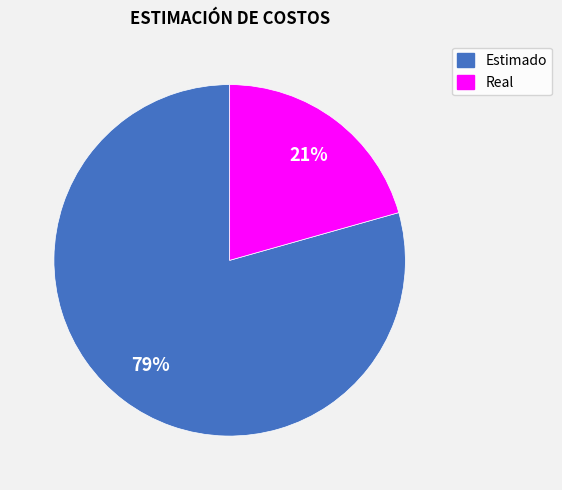

What percentage is the Real slice, to the nearest percent?

21%